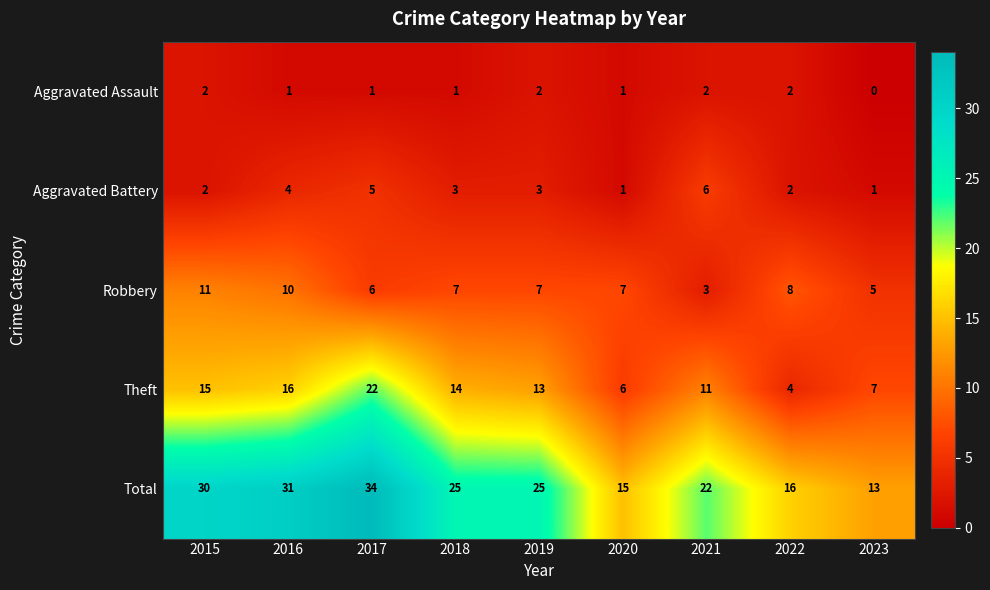

Between 2020 and 2022, which series saw the biggest shift?

Theft